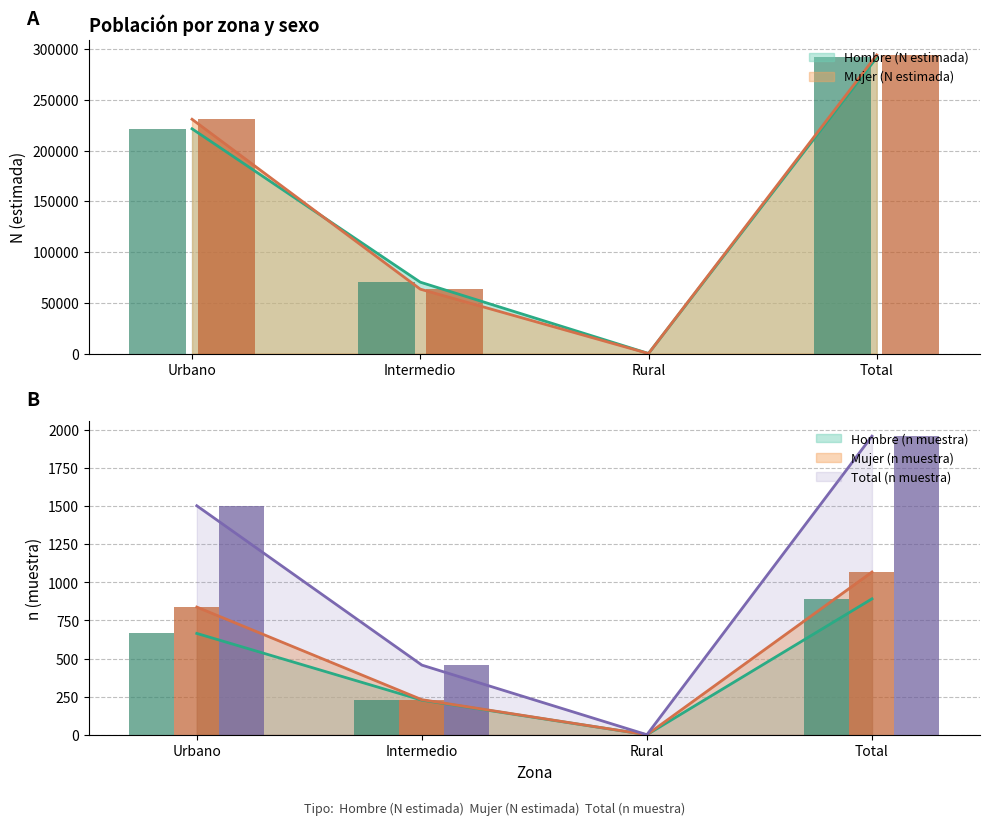

What is the greatest value displayed?

294294